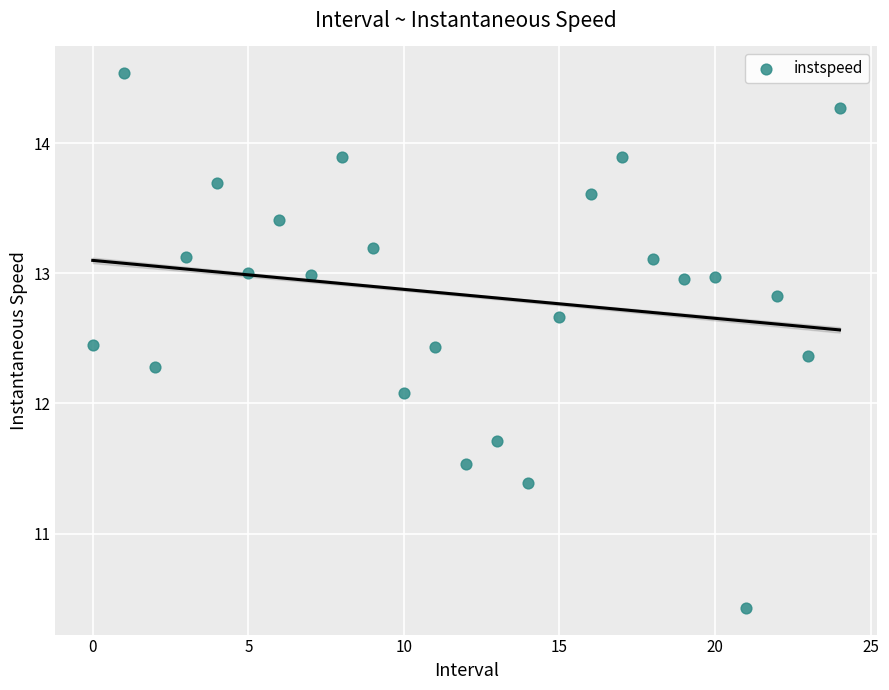

What Y value in the scatter plot is closest to 12?

12.1